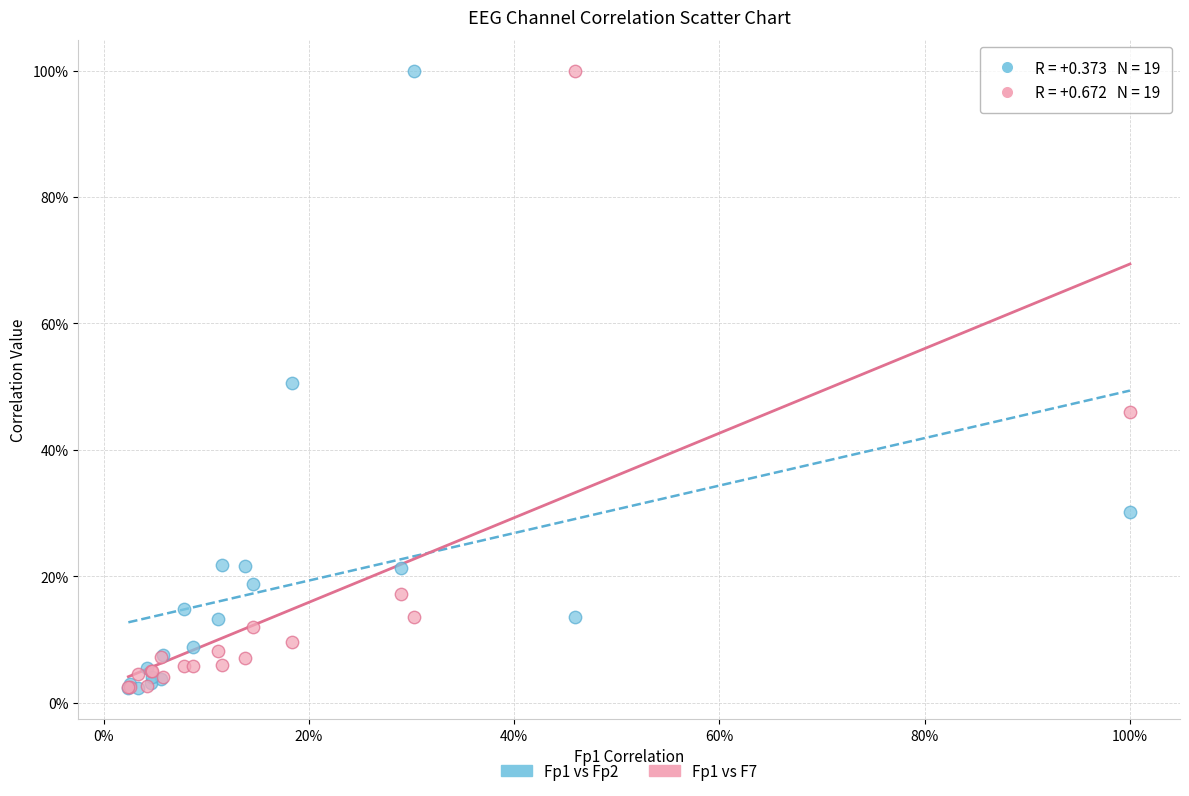

What are all the series names shown in the legend?

Fp1 vs Fp2, Fp1 vs F7